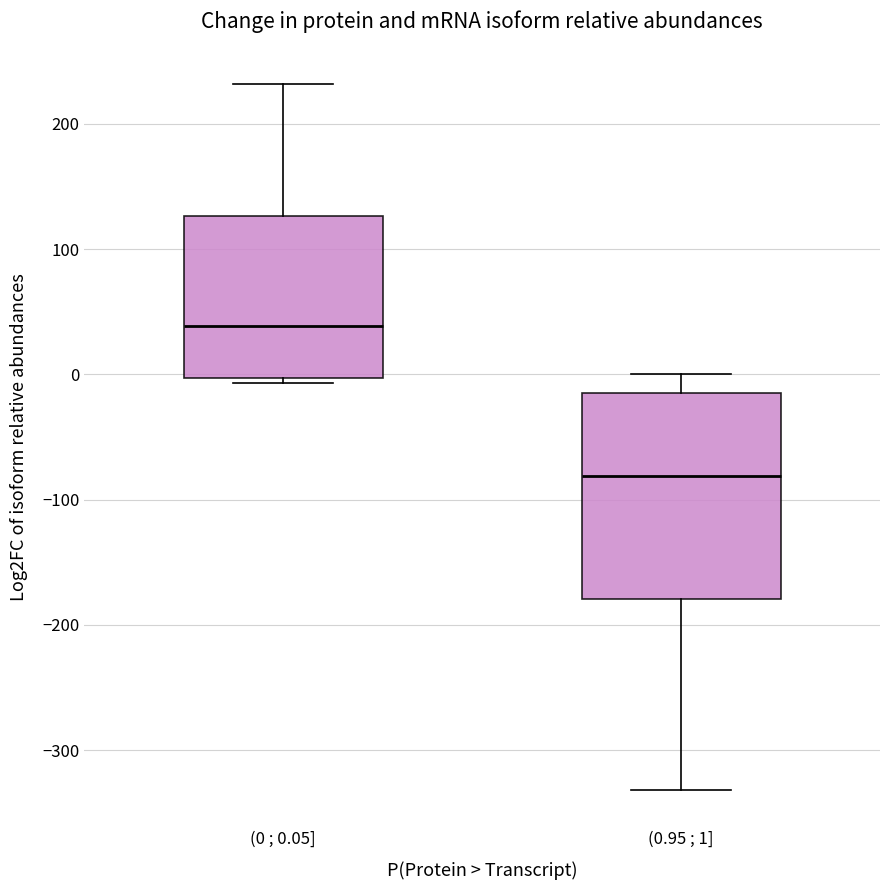

Reading left to right, read every box against the y-axis: the position of its median line, the range the box covers, and the ends of its whiskers. The values are not printed on the chart, so give them approximately, as read against the axis.

(0 ; 0.05]: median 40, box 0 to 130, whiskers -10 to 230
(0.95 ; 1]: median -80, box -180 to -20, whiskers -330 to 0